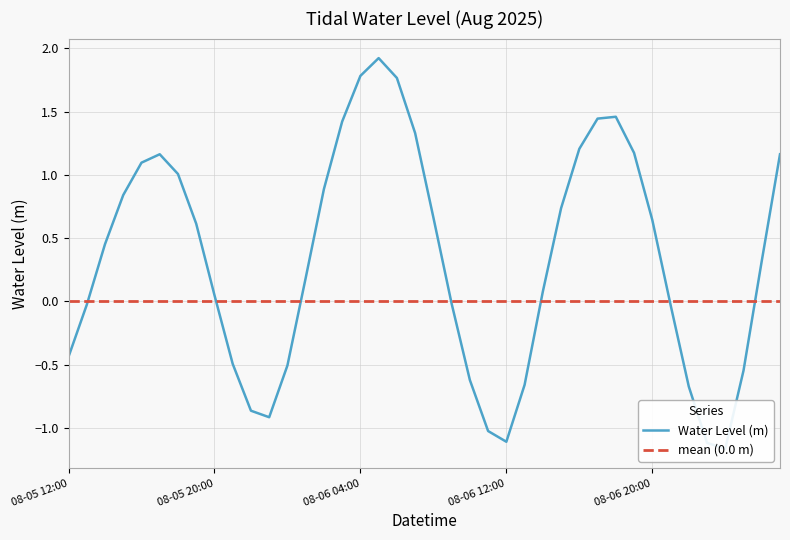

List the labels in order of value, largest first.

08-06 05:00, 08-06 04:00, 08-06 06:00, 08-06 18:00, 08-06 17:00, 08-06 03:00, 08-06 07:00, 08-06 16:00, 08-06 19:00, 08-07 03:00, 08-05 17:00, 08-05 16:00, 08-05 18:00, 08-06 02:00, 08-05 15:00, 08-06 15:00, 08-06 08:00, 08-06 20:00, 08-05 19:00, 08-05 14:00, 08-07 02:00, 08-06 01:00, 08-06 14:00, 08-05 20:00, 08-06 09:00, 08-06 21:00, 08-05 13:00, 08-05 12:00, 08-05 21:00, 08-06 00:00, 08-07 01:00, 08-06 10:00, 08-06 13:00, 08-06 22:00, 08-05 22:00, 08-05 23:00, 08-06 11:00, 08-06 12:00, 08-06 23:00, 08-07 00:00